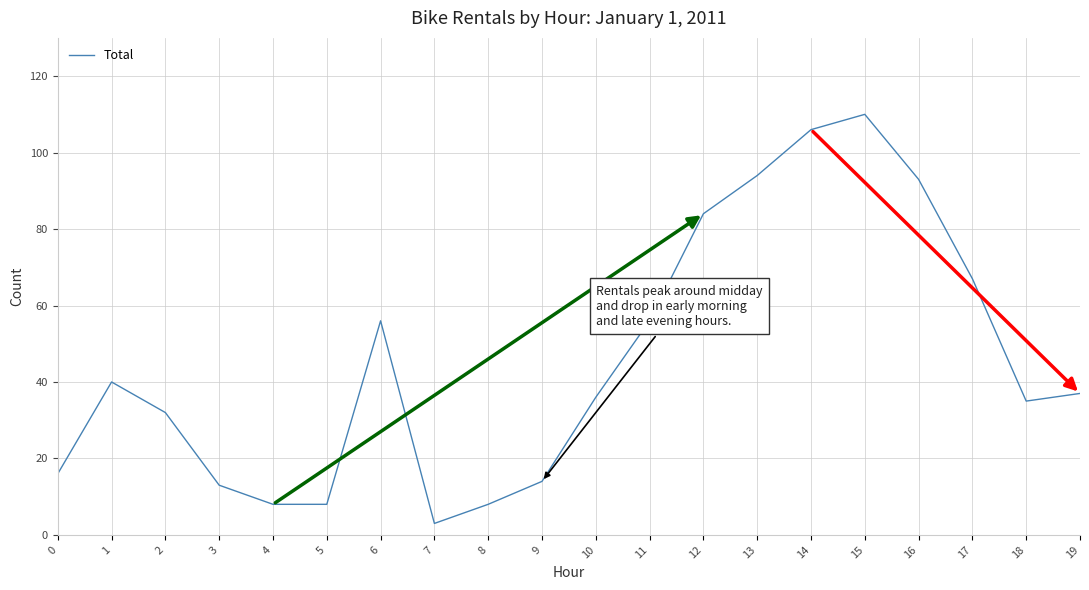

Where is the first local maximum?

1